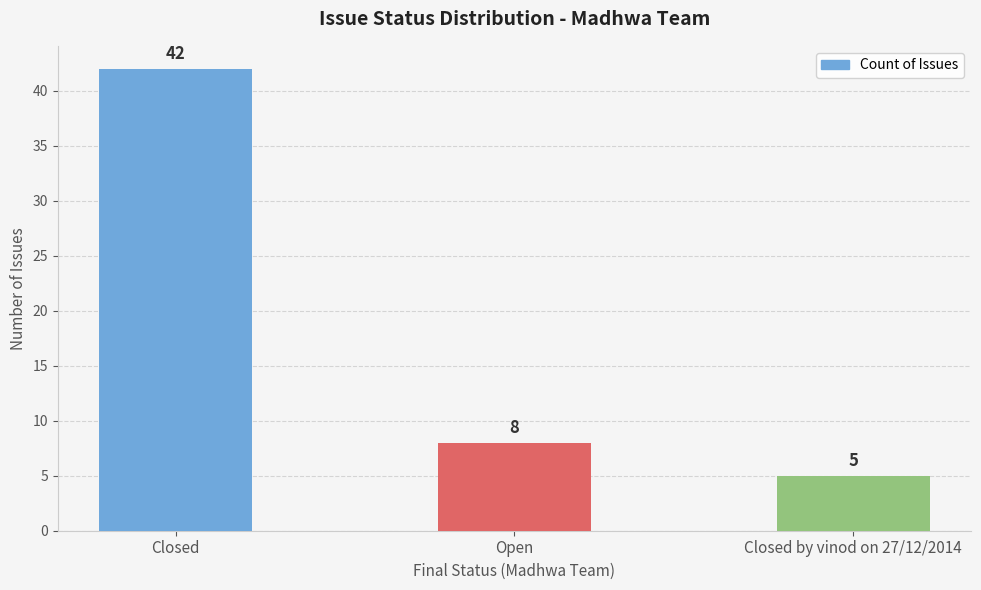

Rank the categories by value from highest to lowest.

Closed, Open, Closed by vinod on 27/12/2014